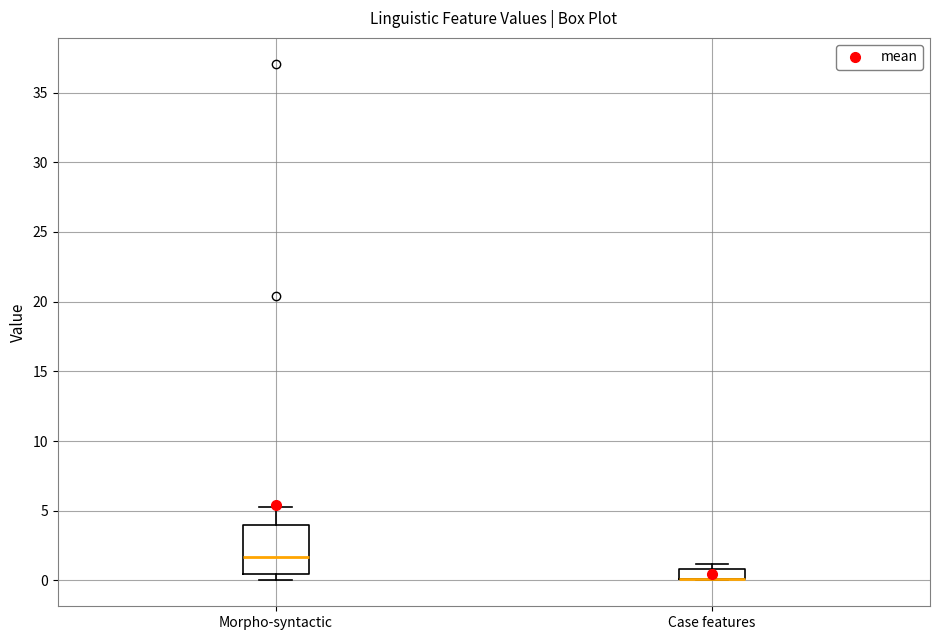

Which box is the tallest, from its lower edge to its upper edge?

Morpho-syntactic